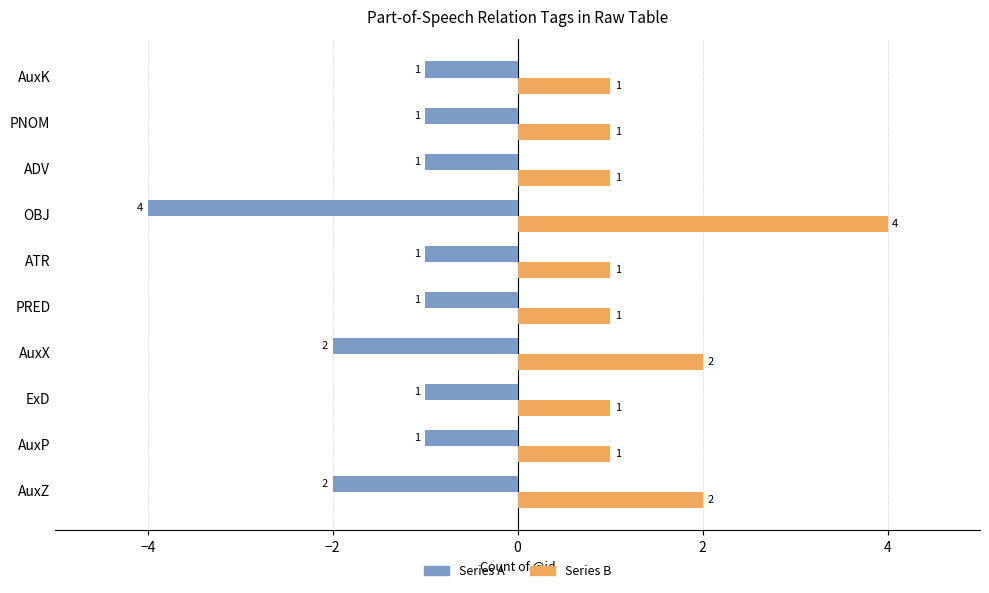

Rank the series by their average value, from lowest to highest.

Series A, Series B